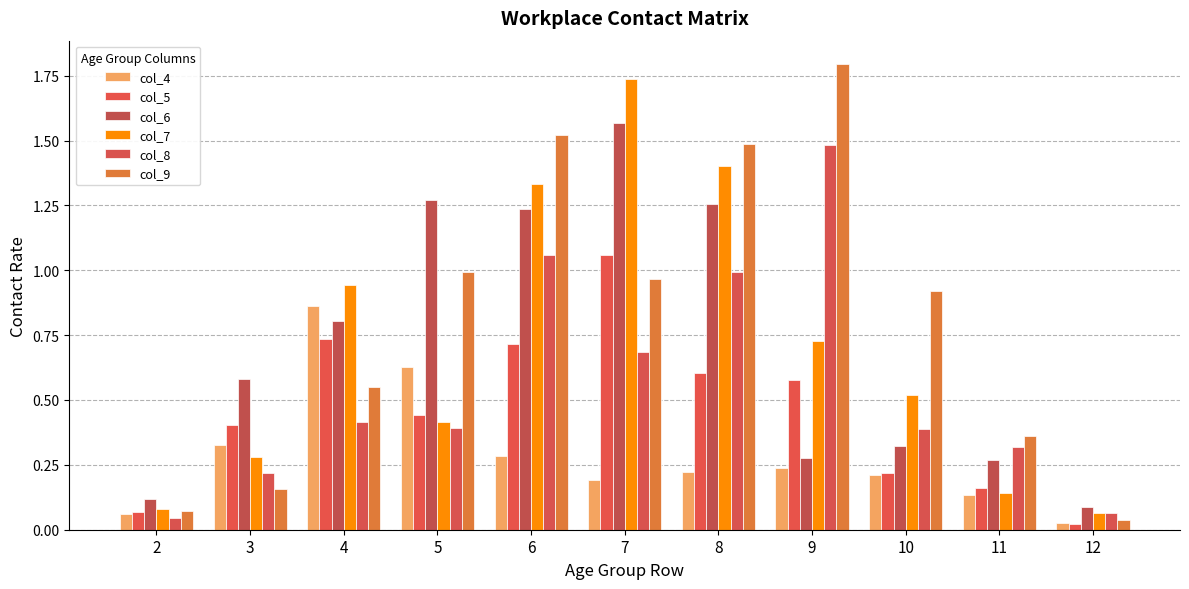

Rank the series at 4 from highest to lowest value.

col_7, col_4, col_6, col_5, col_9, col_8